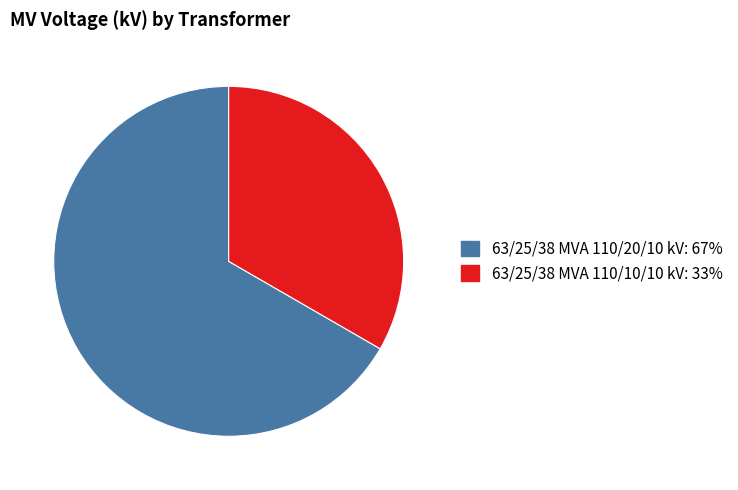

Which slice is the largest?

63/25/38 MVA 110/20/10 kV